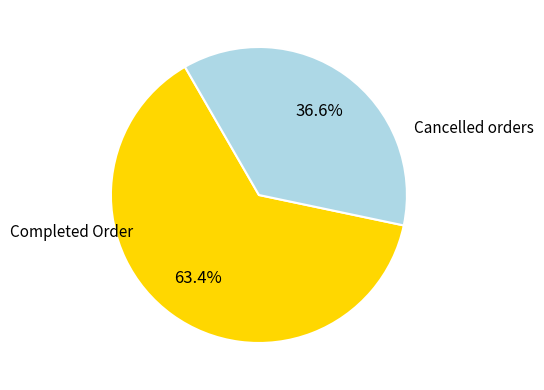

Rank the categories by value from highest to lowest.

Completed Order, Cancelled orders